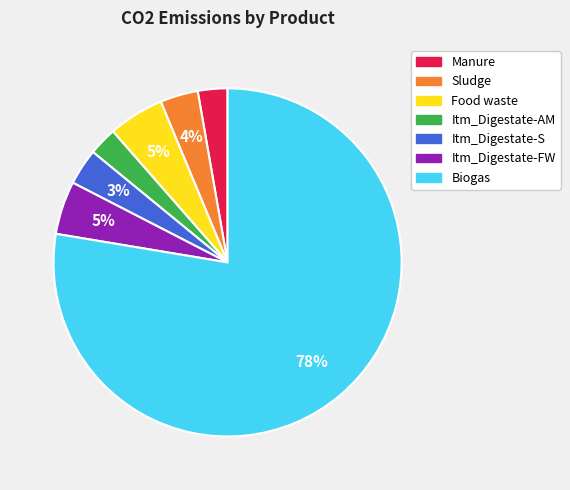

To the nearest percent, what percentage of the pie is Itm_Digestate-AM?

3%